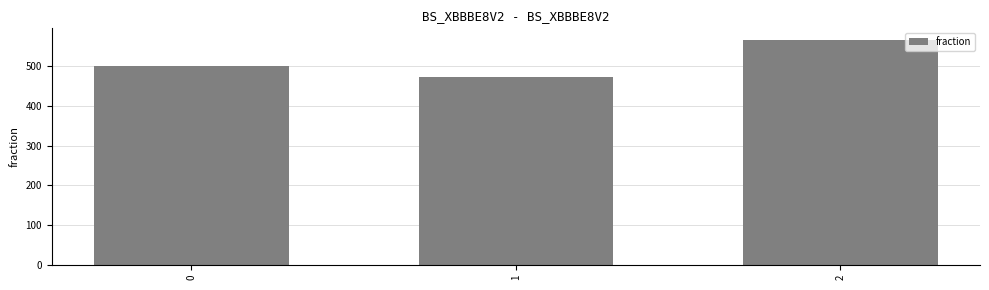

What is the difference between the maximum and minimum values?

95.2